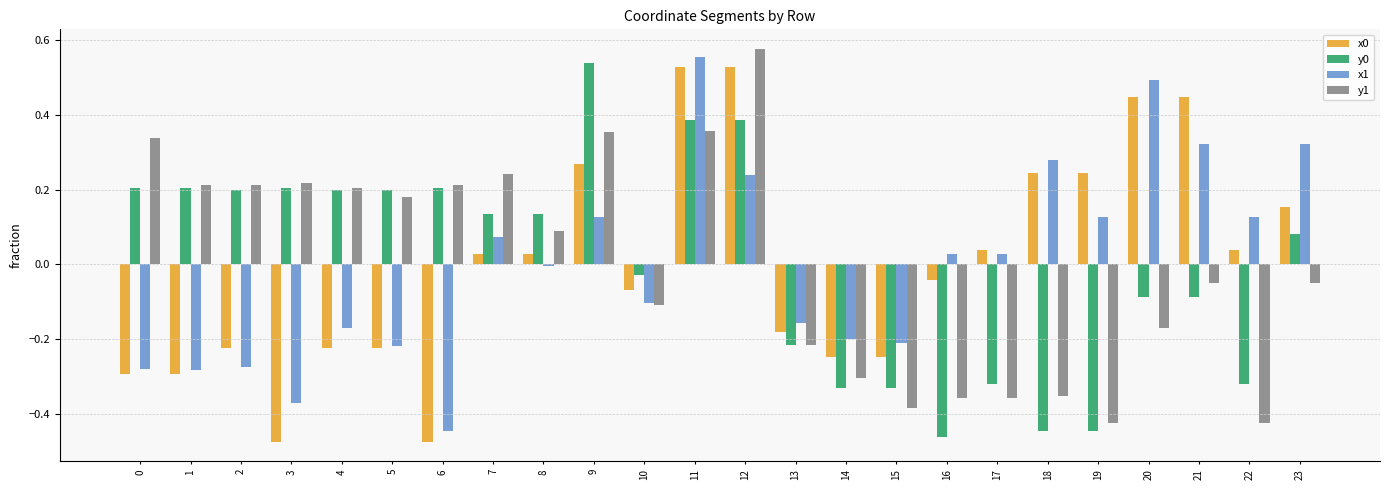

How many data points in y0 are less than 0?

11